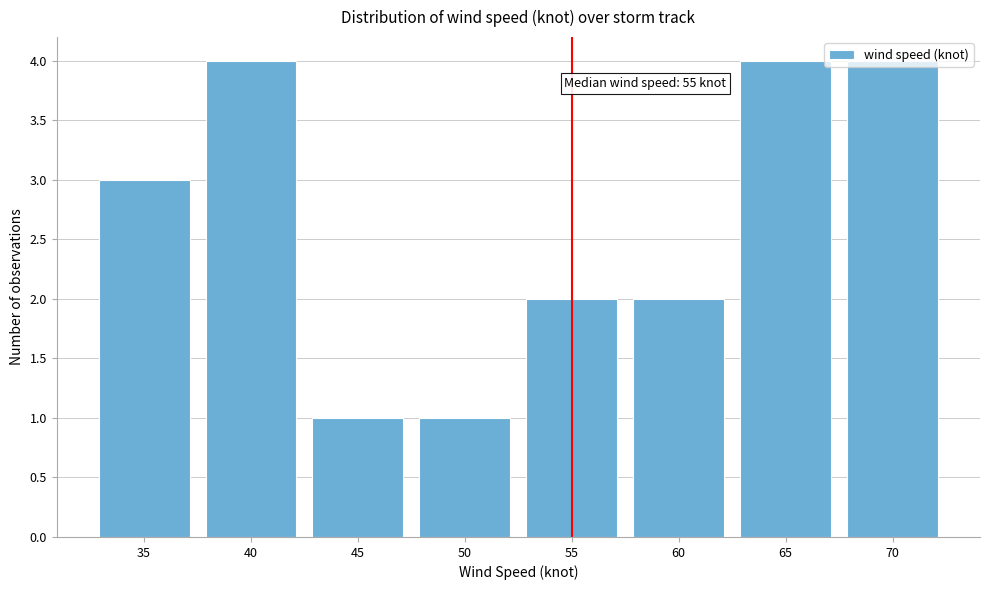

What is the change in value from 50 to 60?

+1